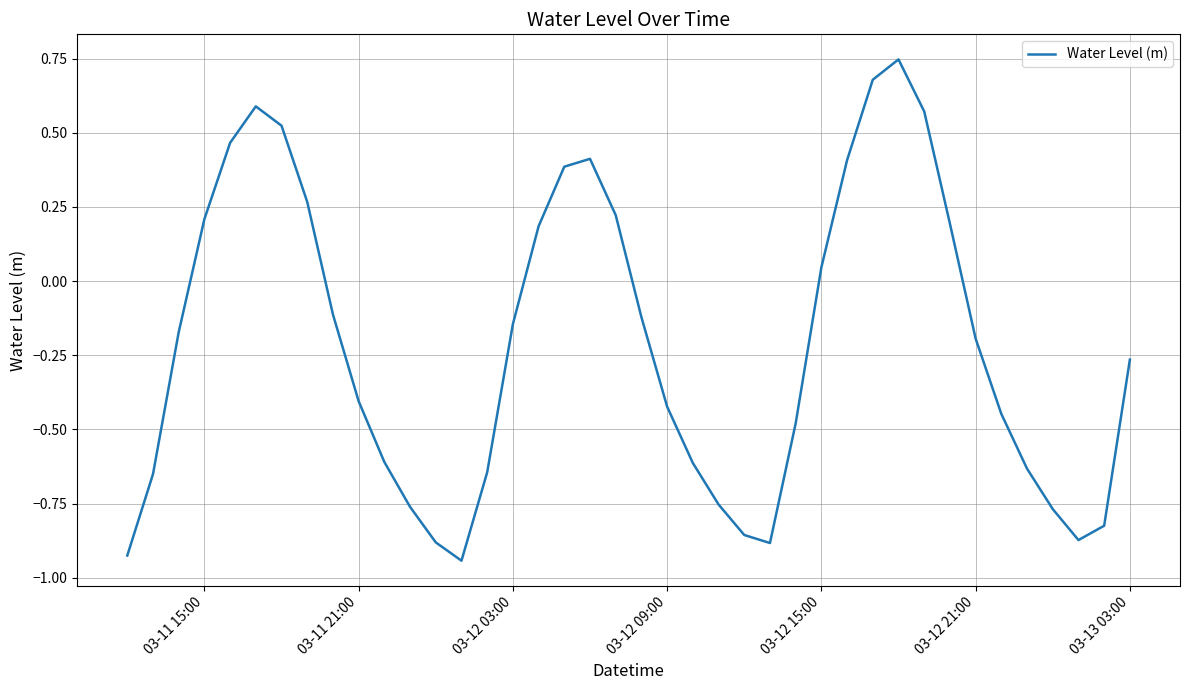

What is the difference between the maximum and minimum values?

1.7